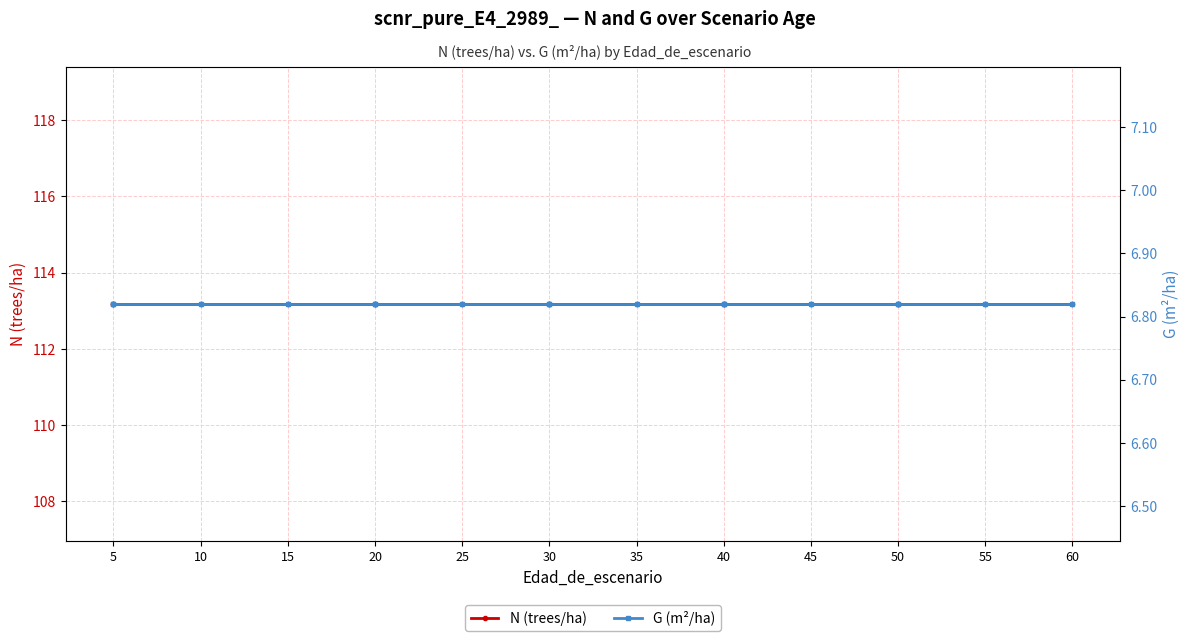

True or false: G (m²/ha) has a value of 1.8 at 55.

False